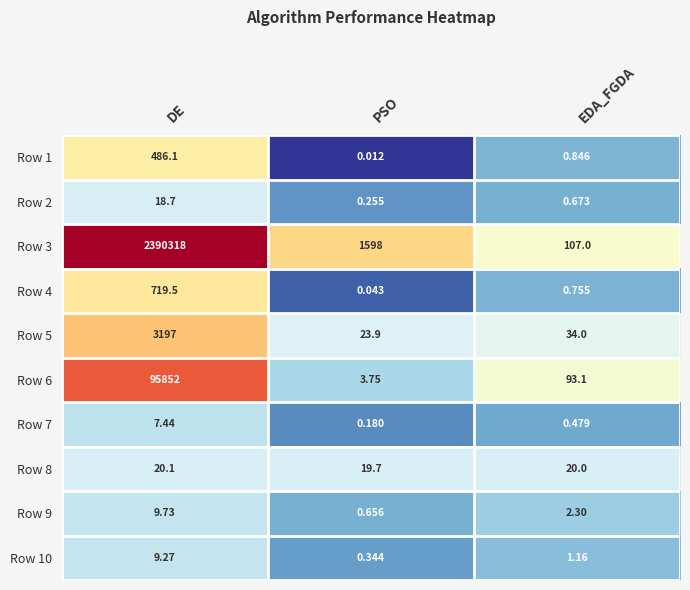

At which label does Row 2 reach its peak?

DE